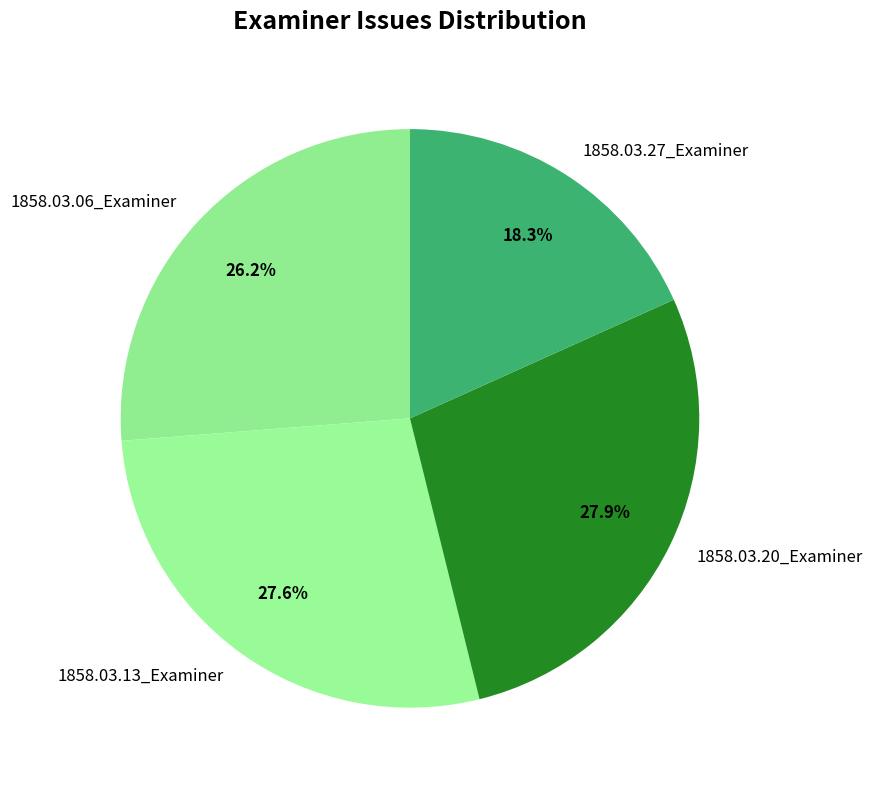

Which category has the smallest portion of the pie?

1858.03.27_Examiner